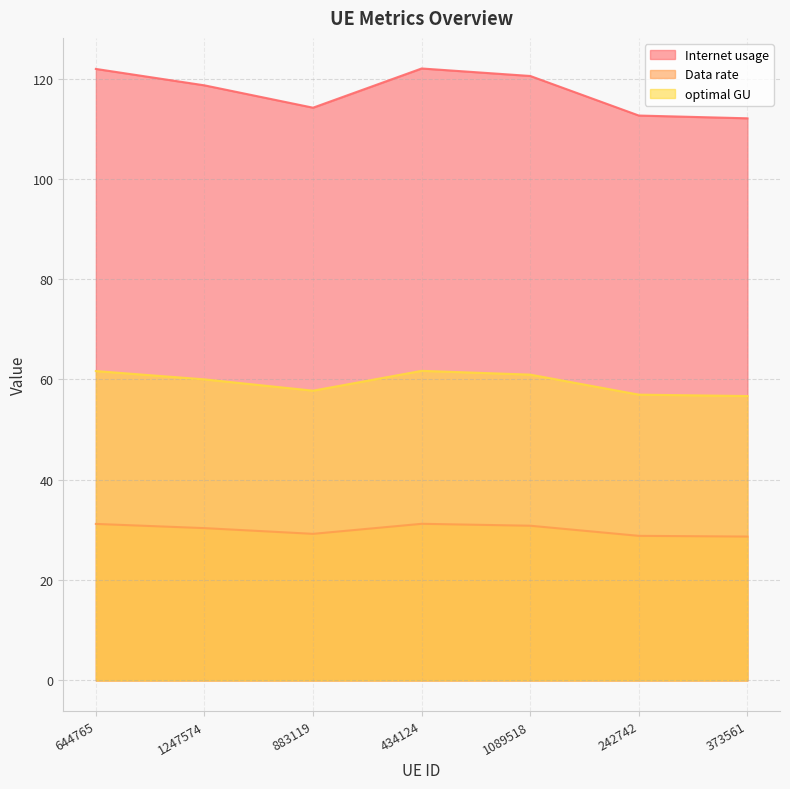

What is the average value of the Internet usage series?

117.4